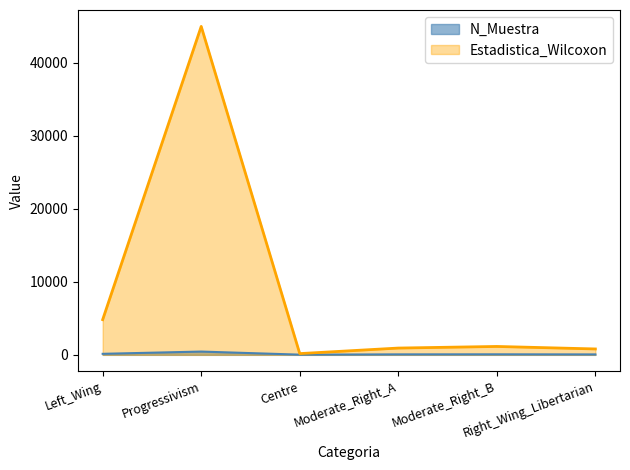

At how many categories does at least one series exceed 22318?

1